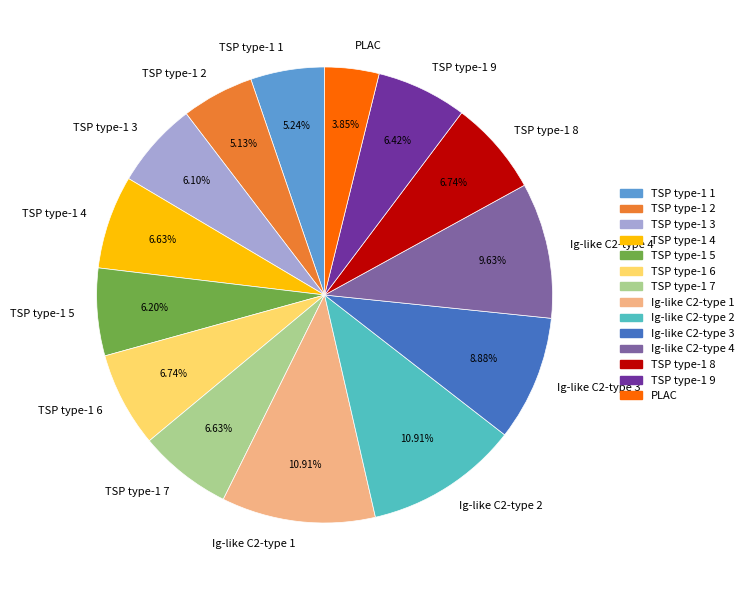

Which slice is the smallest?

PLAC